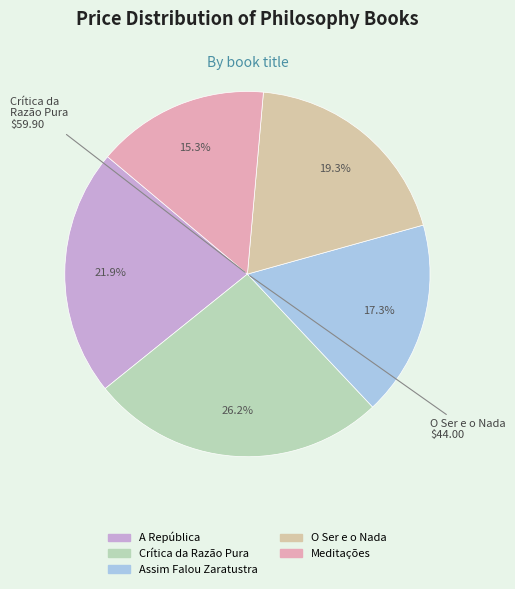

What percentage is the Meditações slice, to the nearest percent?

15%